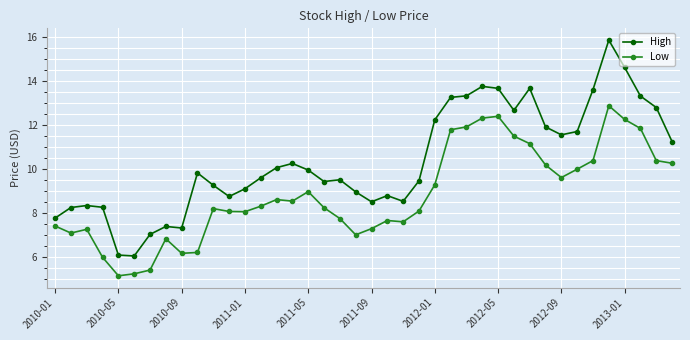

Which series has the largest total across all categories?

High